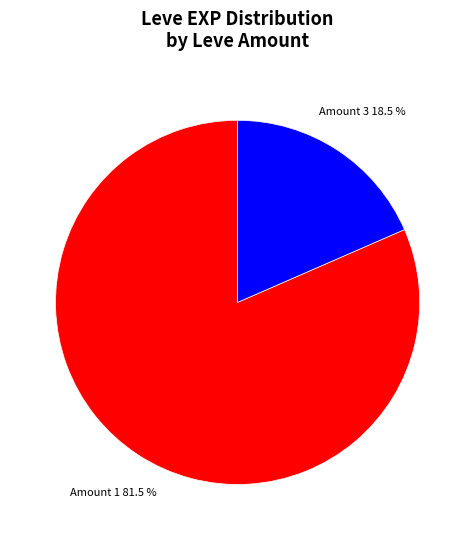

Does any single category account for the majority?

Yes